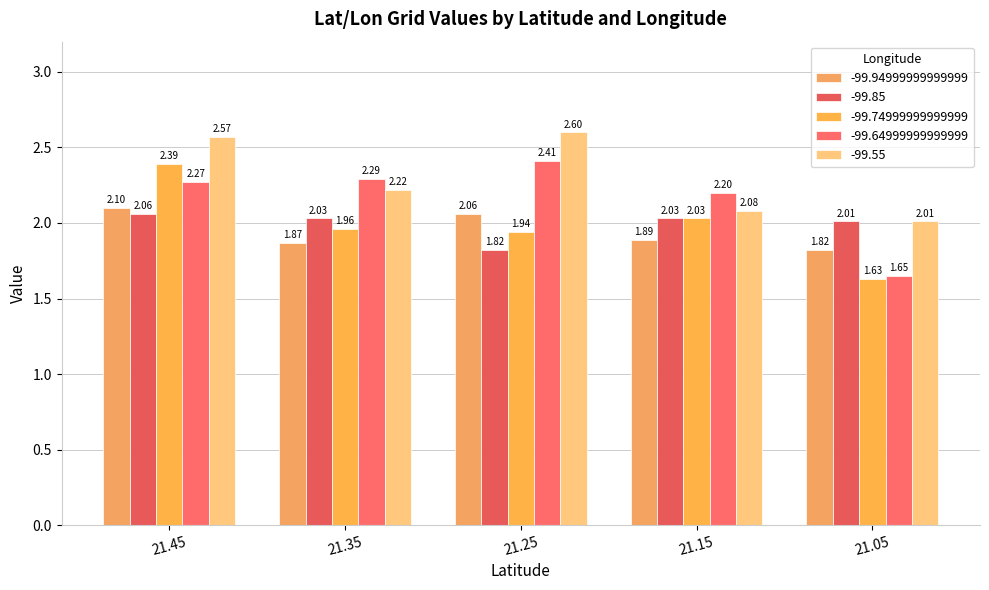

Reading left to right, transcribe all the data shown in this chart.

-99.94999999999999: 21.45=2.1	21.35=1.9	21.25=2.1	21.15=1.9	21.05=1.8
-99.85: 21.45=2.1	21.35=2.0	21.25=1.8	21.15=2.0	21.05=2.0
-99.74999999999999: 21.45=2.4	21.35=2.0	21.25=1.9	21.15=2.0	21.05=1.6
-99.64999999999999: 21.45=2.3	21.35=2.3	21.25=2.4	21.15=2.2	21.05=1.6
-99.55: 21.45=2.6	21.35=2.2	21.25=2.6	21.15=2.1	21.05=2.0